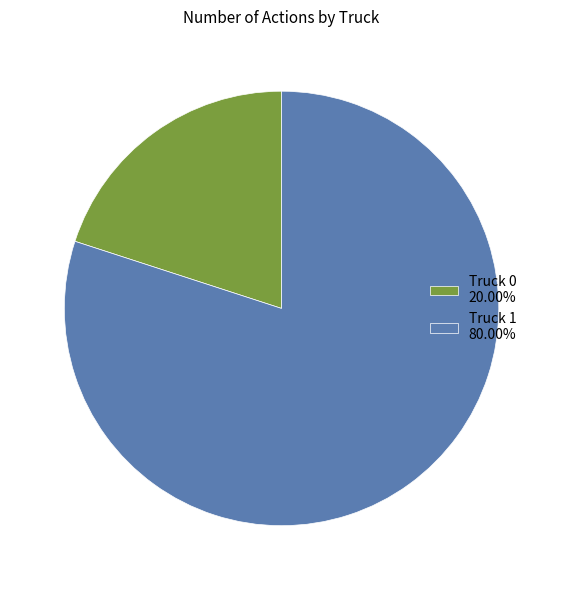

Does any single category account for the majority?

Yes